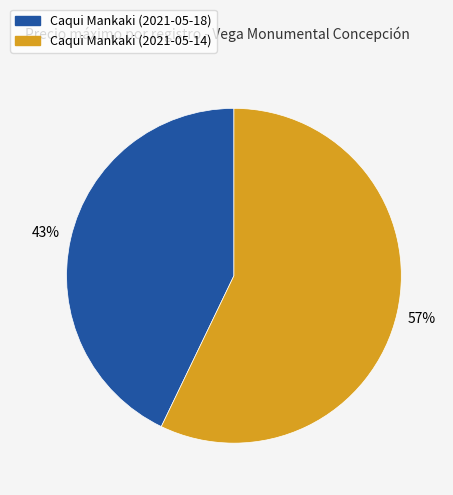

Is the sum of Caqui Mankaki (2021-05-14) and Caqui Mankaki (2021-05-18) greater than half?

Yes